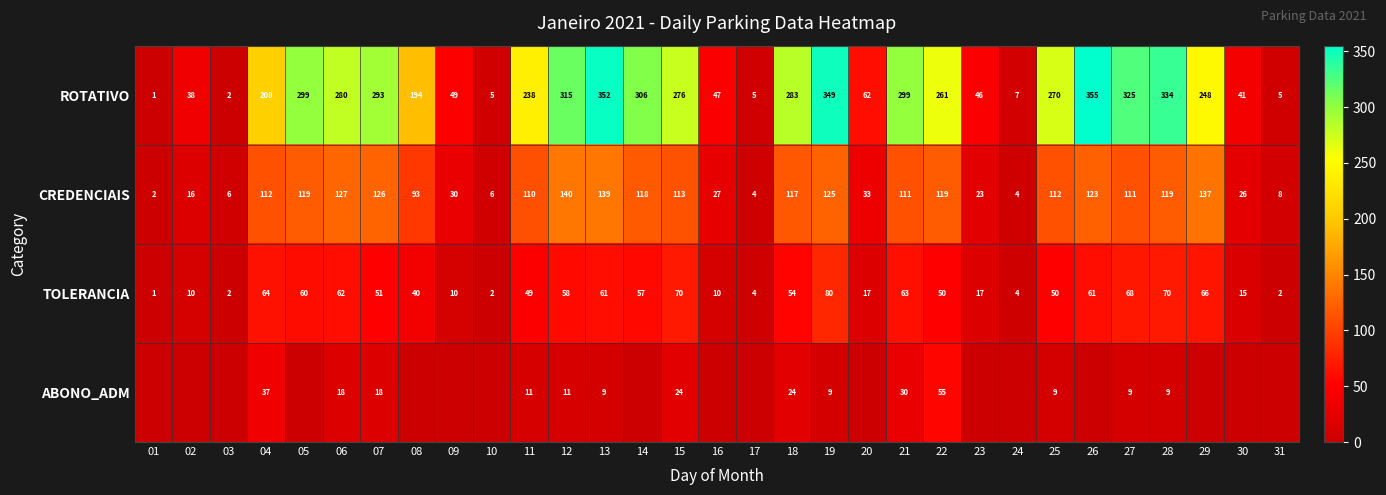

Is it true that CREDENCIAIS equals 118 at 14?

True